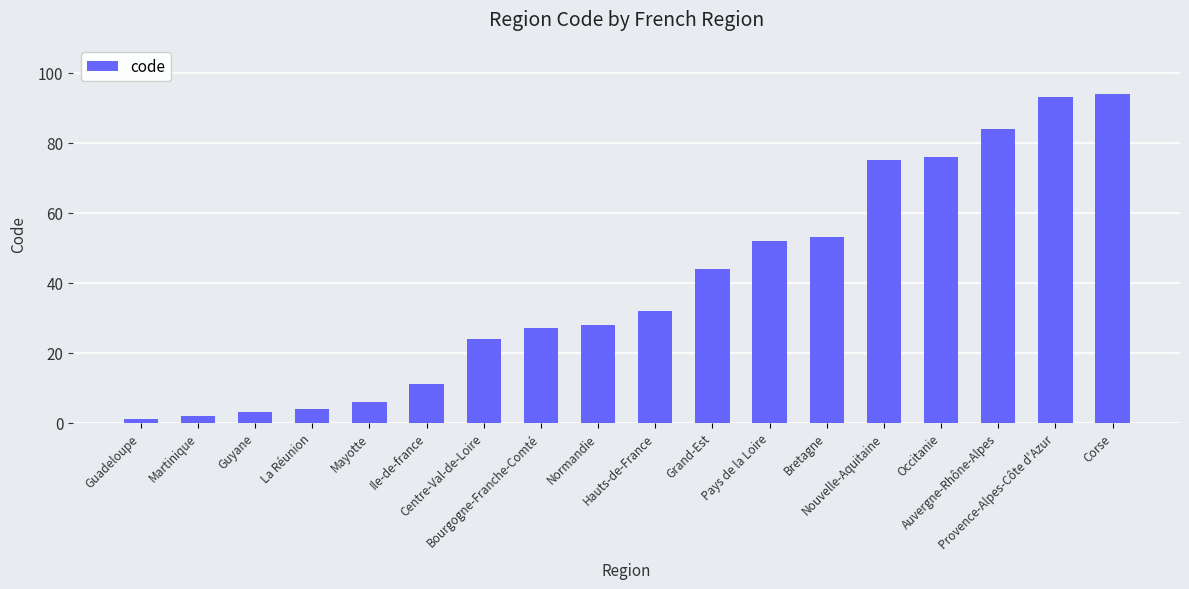

What is the smallest value displayed?

1